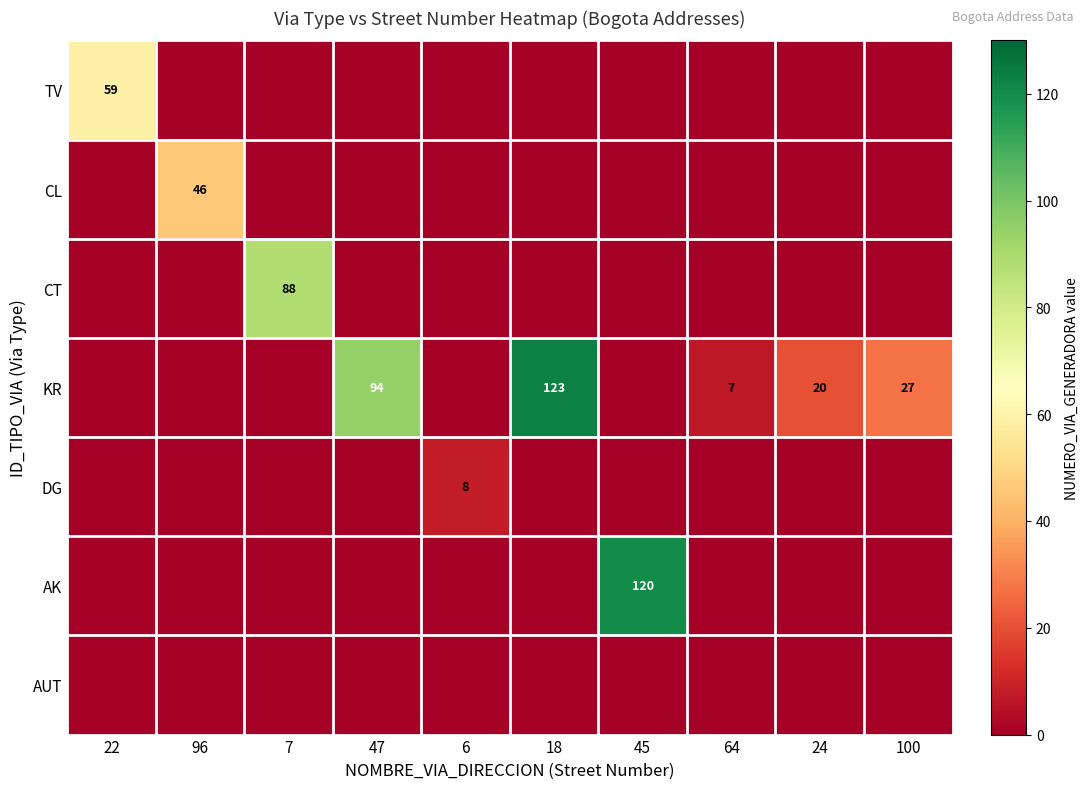

Is it true that KR equals 9 at 64?

False